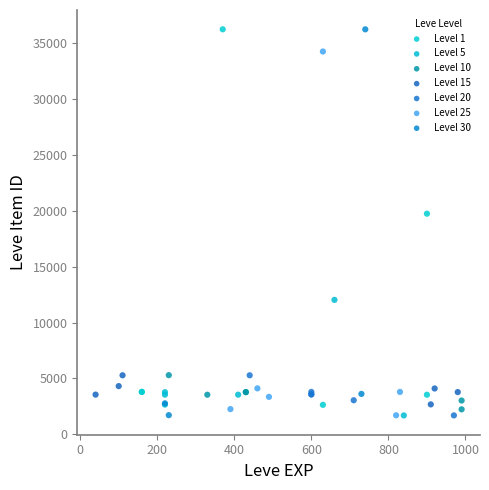

Which series has the largest Y range (max minus min)?

Level 30